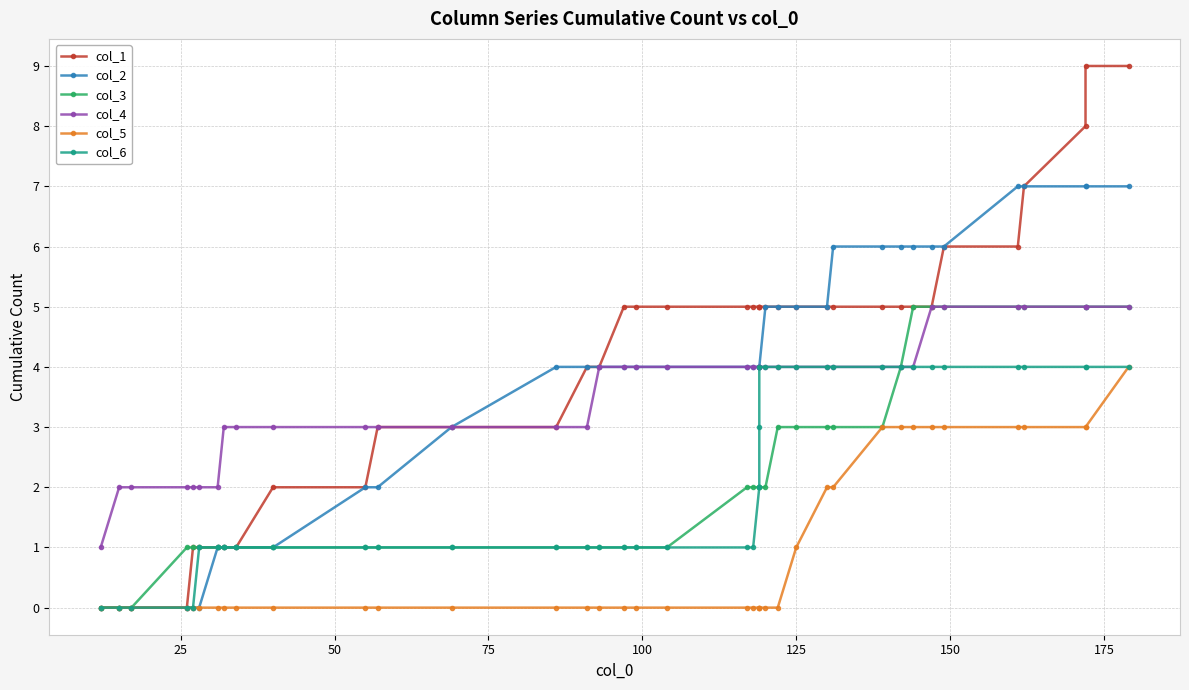

What is the difference between the maximum and minimum values in the col_1 series?

9